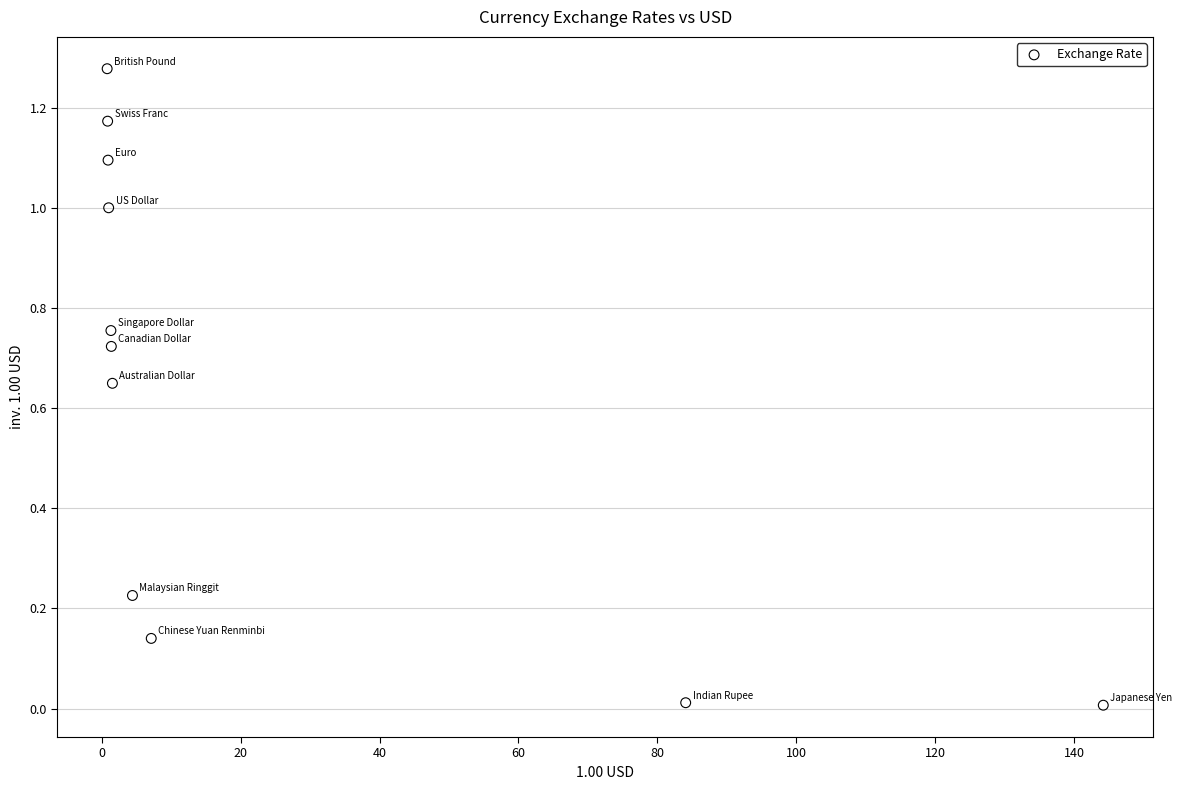

What is the average X value?

22.5